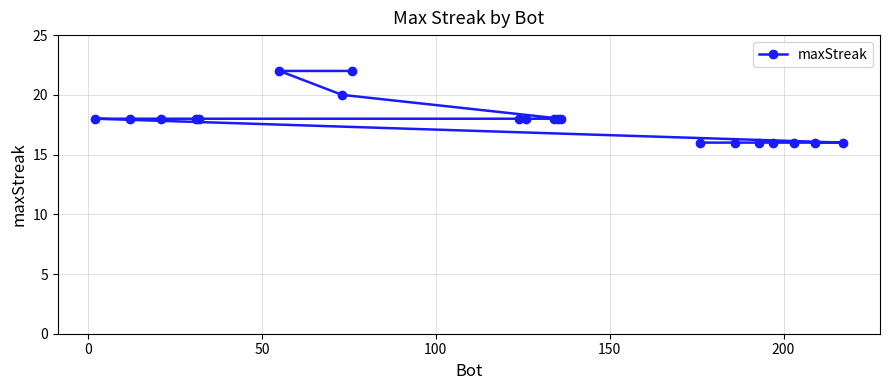

What is the value of the 15th point from the left?

16